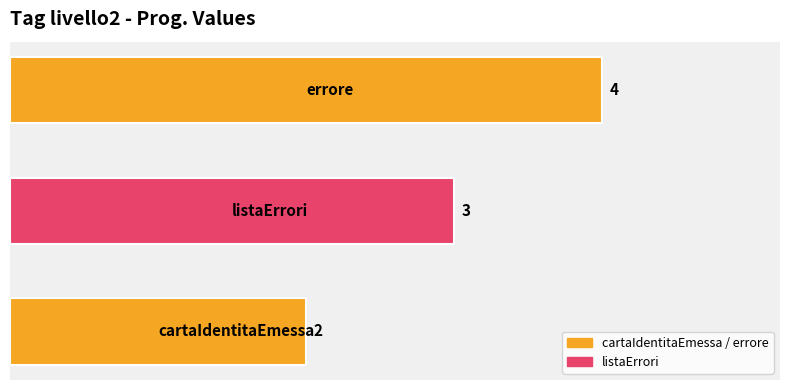

What is the greatest value displayed?

4